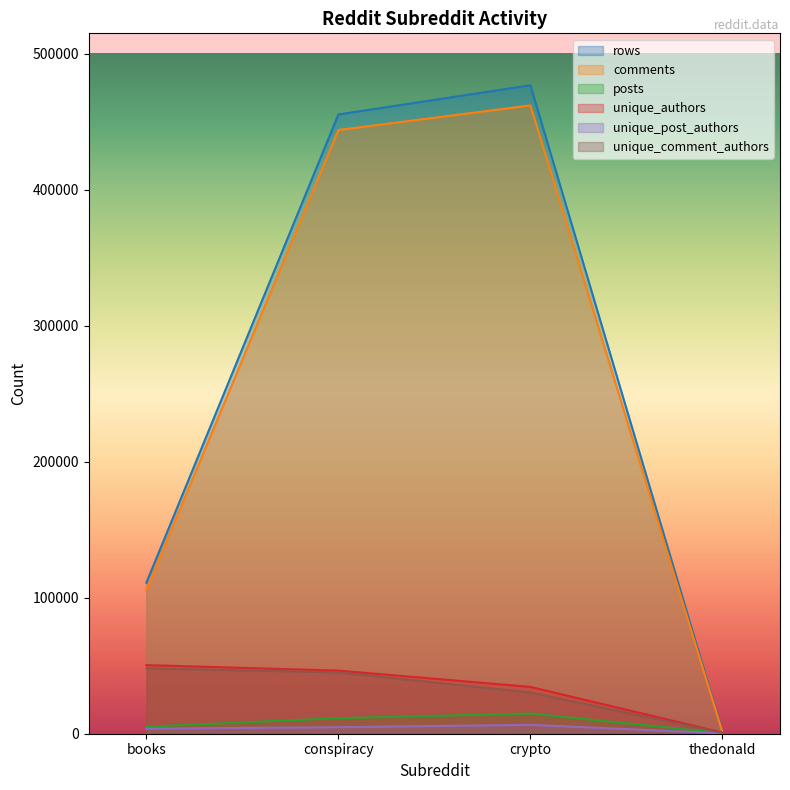

What are all the series names shown in the legend?

rows, comments, posts, unique_authors, unique_post_authors, unique_comment_authors